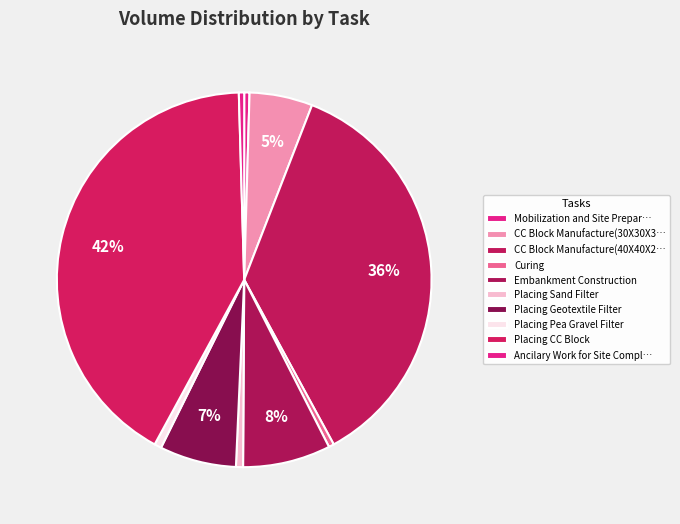

Count the number of slices in the pie.

10